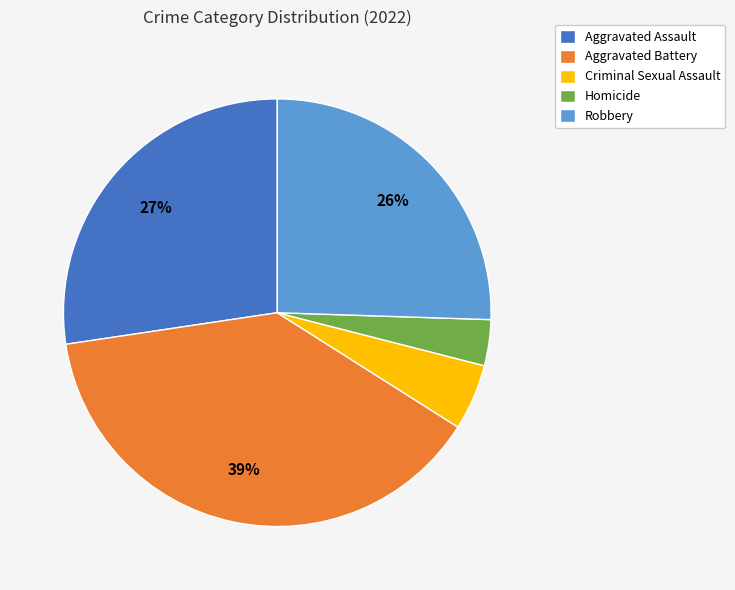

To the nearest percent, what percentage of the pie is Robbery?

26%